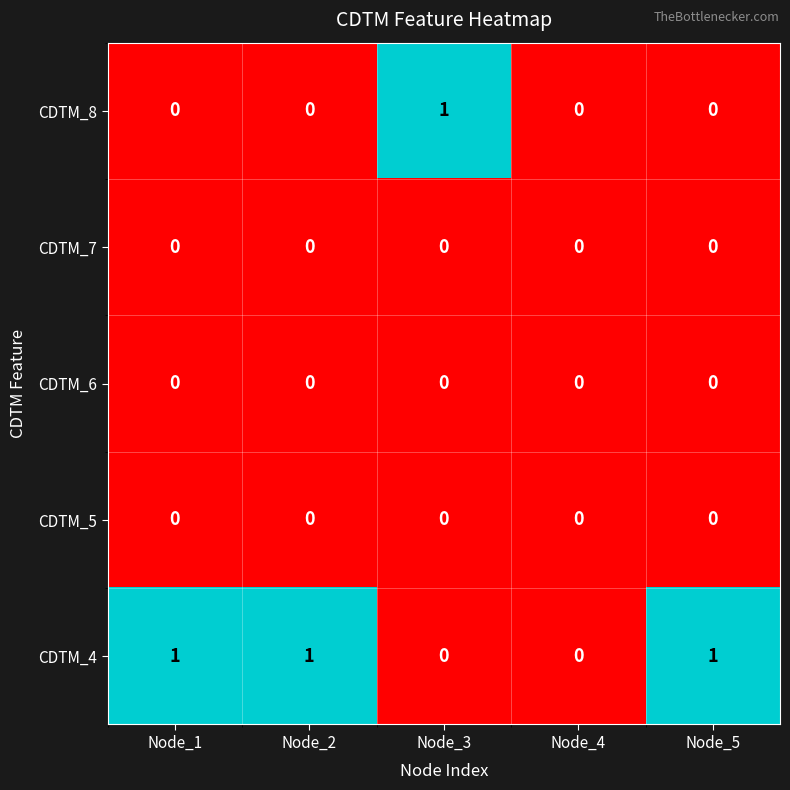

Which series has the largest total across all categories?

CDTM_4